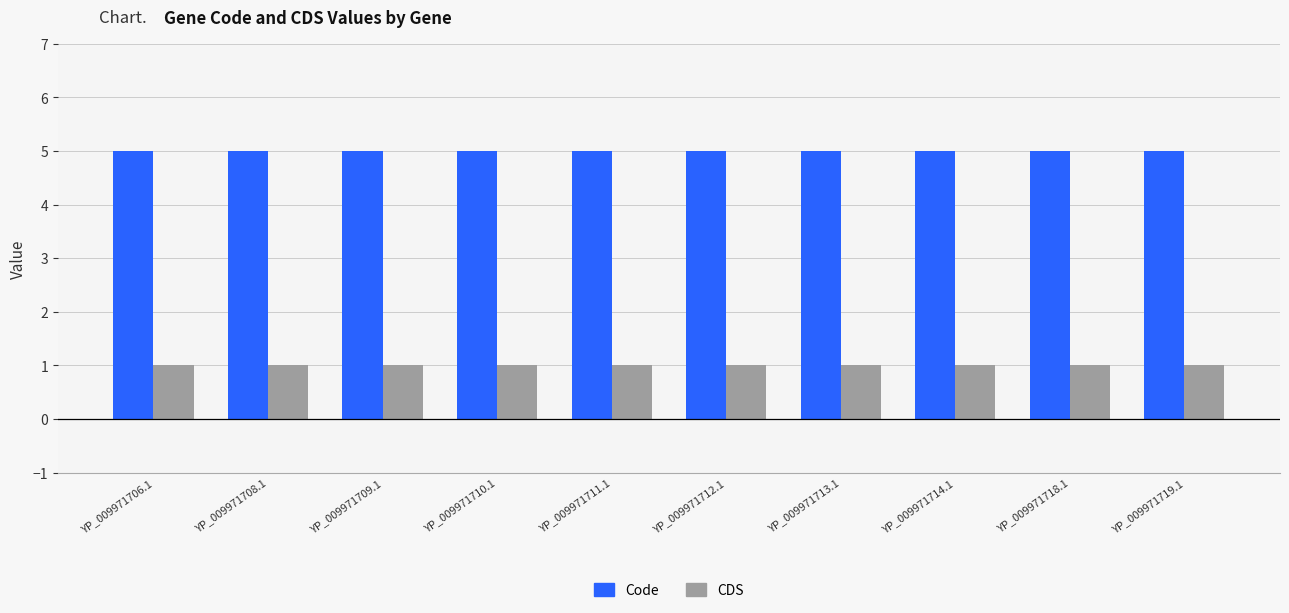

Rank the series at YP_009971711.1 from highest to lowest value.

Code, CDS